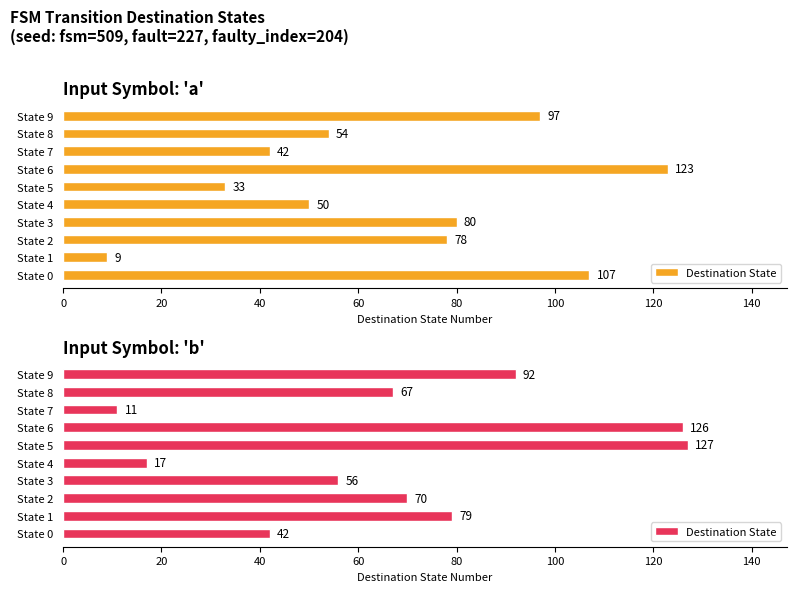

Is it true that the value at State 3 is 56?

True